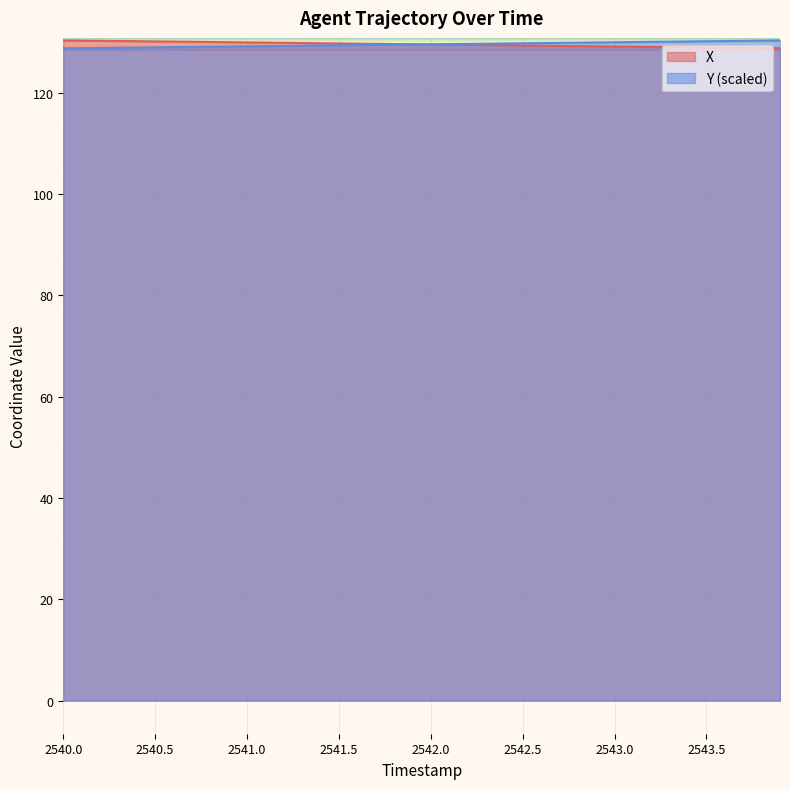

Which series has the largest range (max minus min)?

X